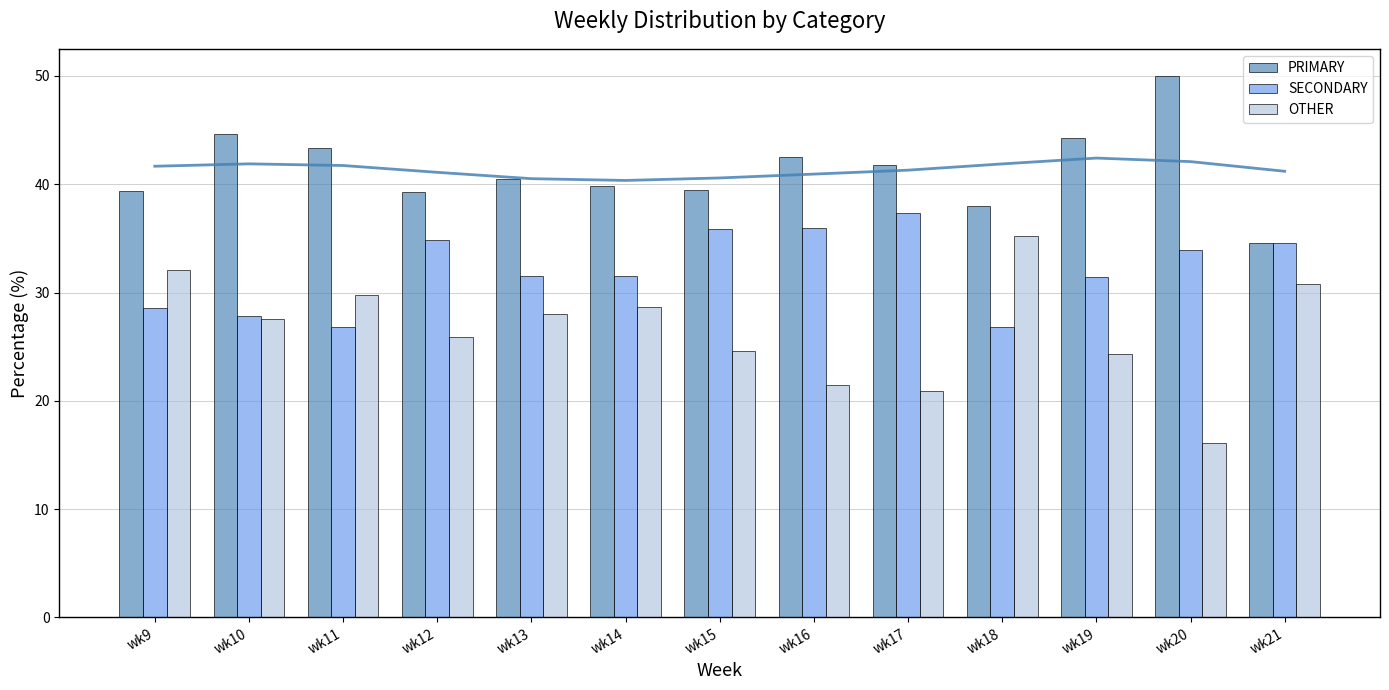

Reading left to right, what are all the values shown in this chart?

PRIMARY: wk9=39.4	wk10=44.6	wk11=43.4	wk12=39.3	wk13=40.4	wk14=39.8	wk15=39.5	wk16=42.5	wk17=41.8	wk18=38.0	wk19=44.3	wk20=50.0	wk21=34.6
SECONDARY: wk9=28.6	wk10=27.8	wk11=26.8	wk12=34.8	wk13=31.5	wk14=31.5	wk15=35.9	wk16=36.0	wk17=37.3	wk18=26.9	wk19=31.4	wk20=33.9	wk21=34.6
OTHER: wk9=32.0	wk10=27.6	wk11=29.8	wk12=25.9	wk13=28.0	wk14=28.6	wk15=24.6	wk16=21.5	wk17=20.9	wk18=35.2	wk19=24.3	wk20=16.1	wk21=30.8